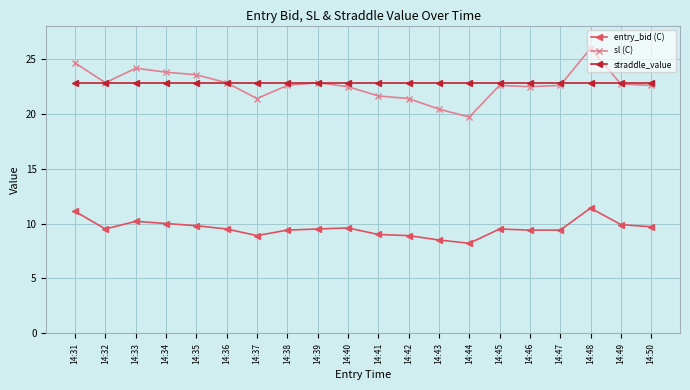

What is the minimum value shown in the chart?

8.2